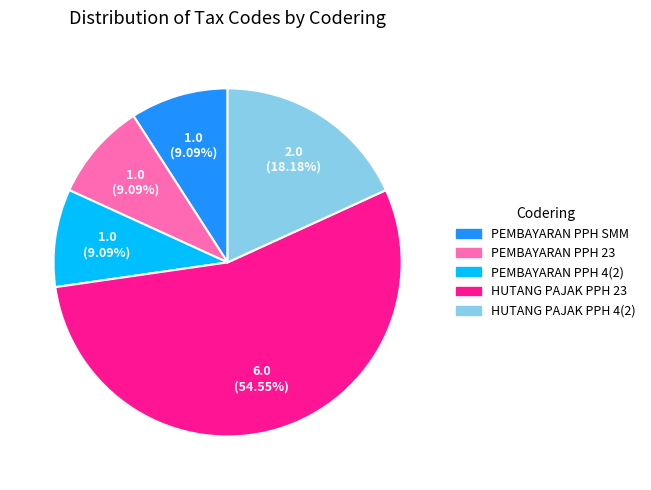

Does any single category account for the majority?

Yes